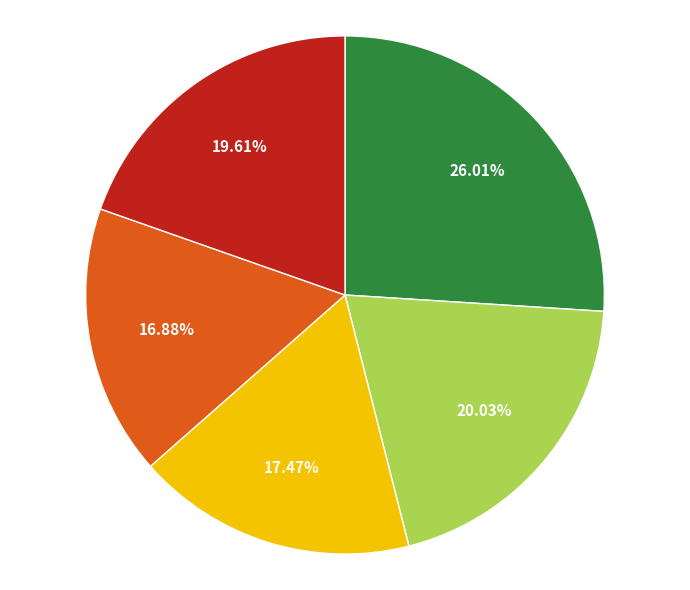

Is there a majority slice in this chart?

No